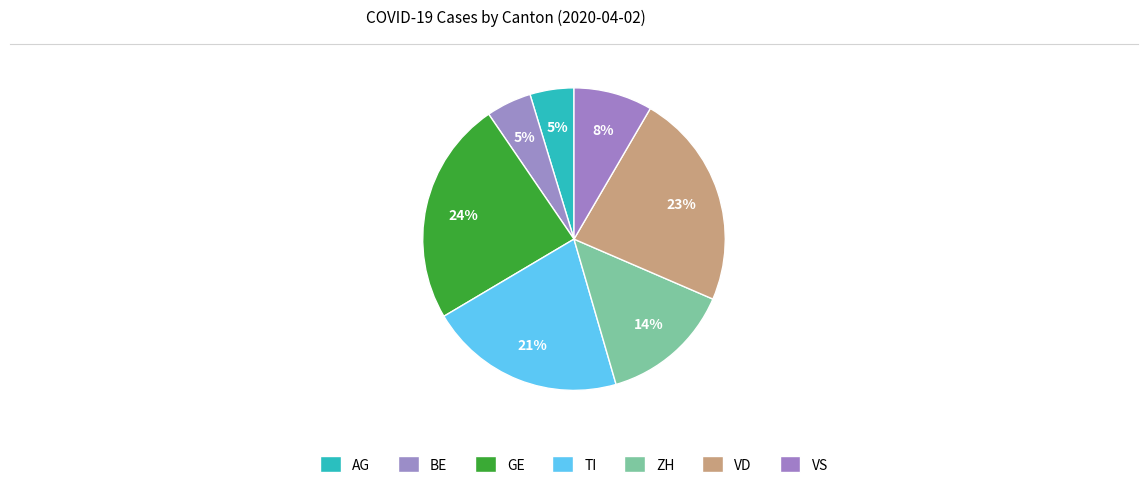

Which slice is the smallest?

AG